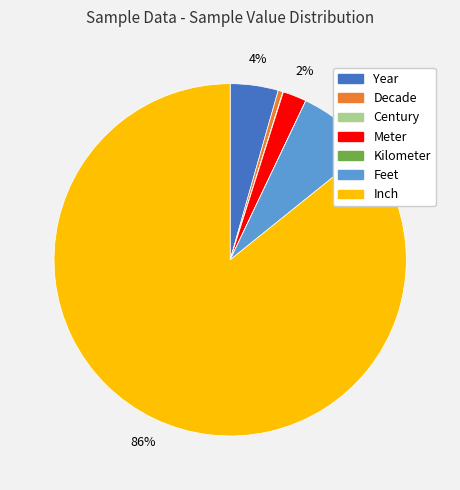

To the nearest percent, what percentage of the pie is Year?

4%